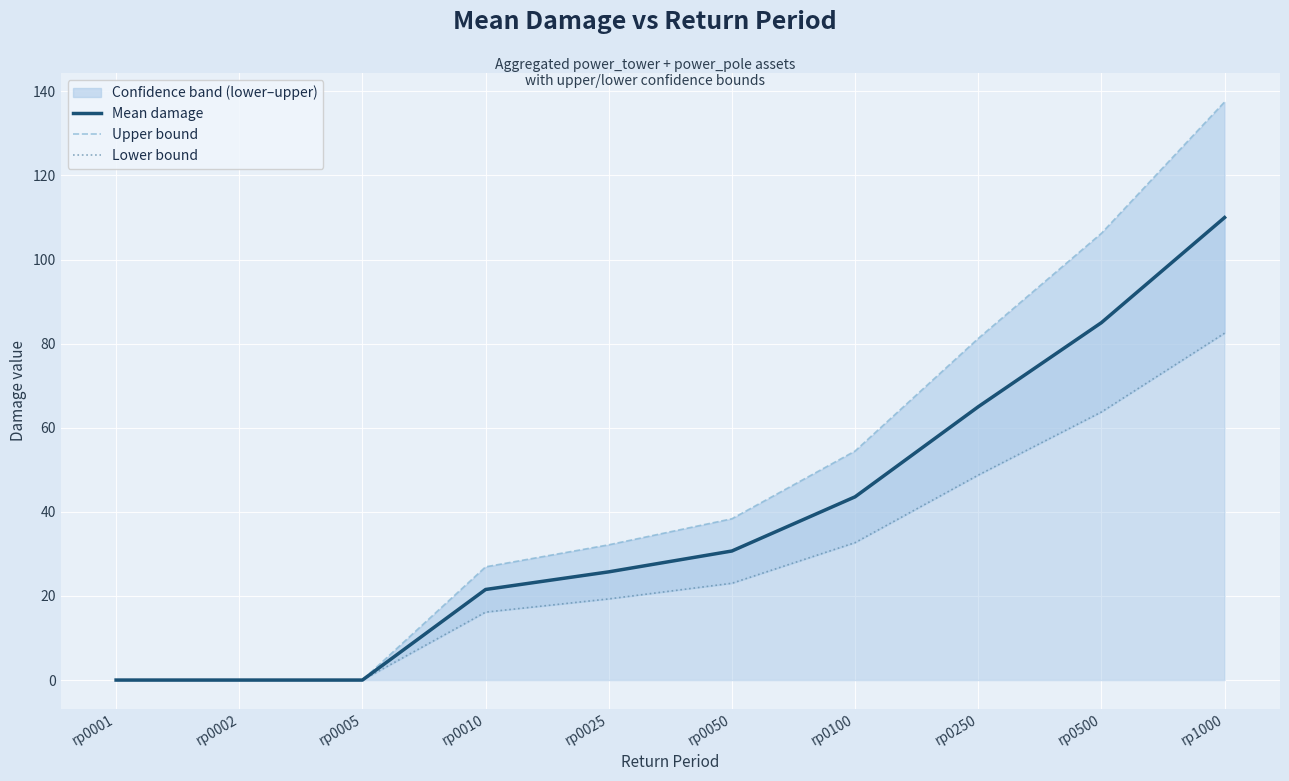

How many values in the Lower bound series are below 23?

5